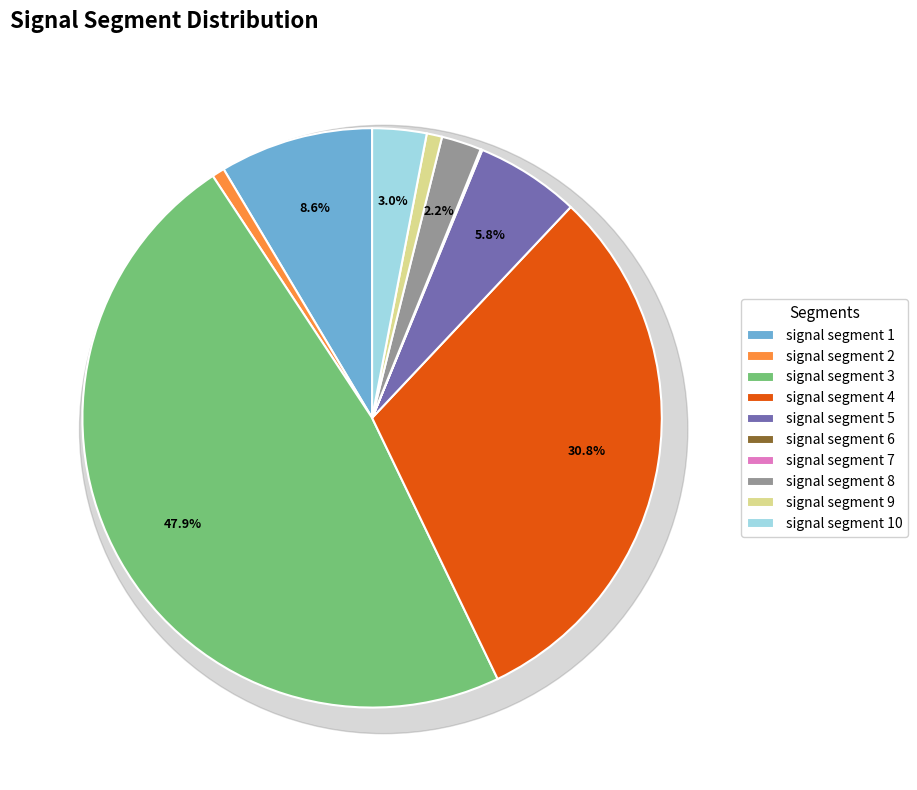

What percentage is the signal segment 9 slice, to the nearest percent?

1%